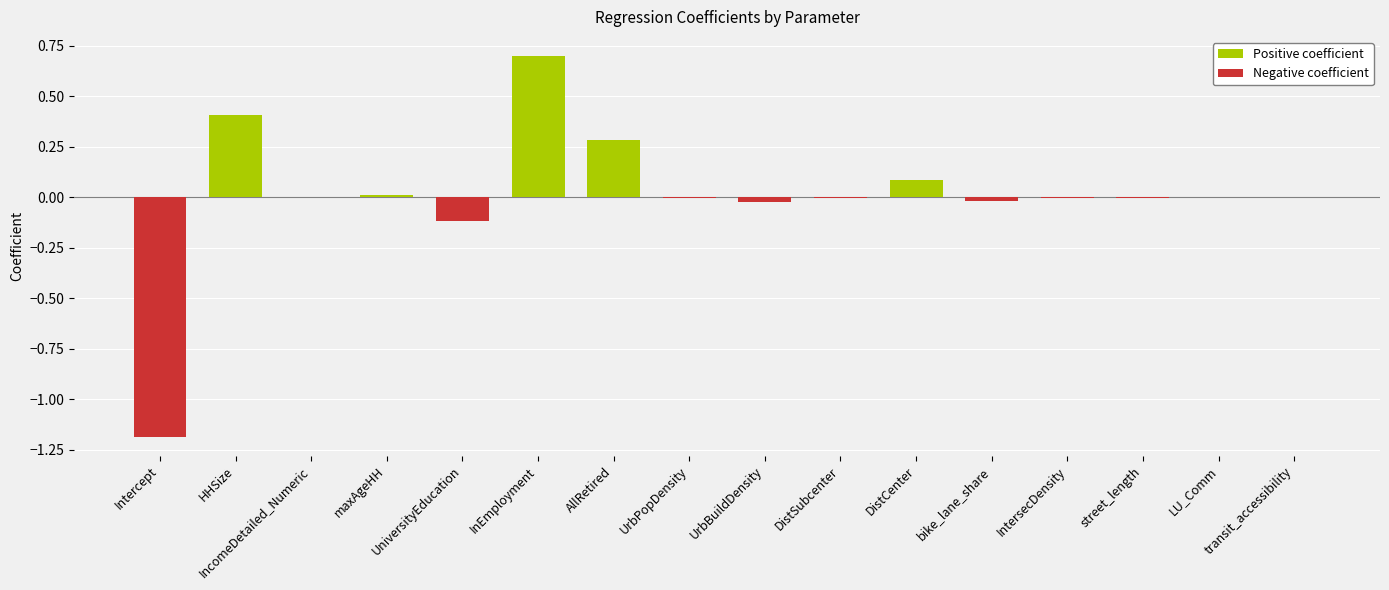

Reading right to left, transcribe all the data shown in this chart.

transit_accessibility=0.0	LU_Comm=-0.0	street_length=-0.0	IntersecDensity=-0.0	bike_lane_share=-0.0	DistCenter=0.1	DistSubcenter=-0.0	UrbBuildDensity=-0.0	UrbPopDensity=-0.0	AllRetired=0.3	InEmployment=0.7	UniversityEducation=-0.1	maxAgeHH=0.0	IncomeDetailed_Numeric=0.0	HHSize=0.4	Intercept=-1.2